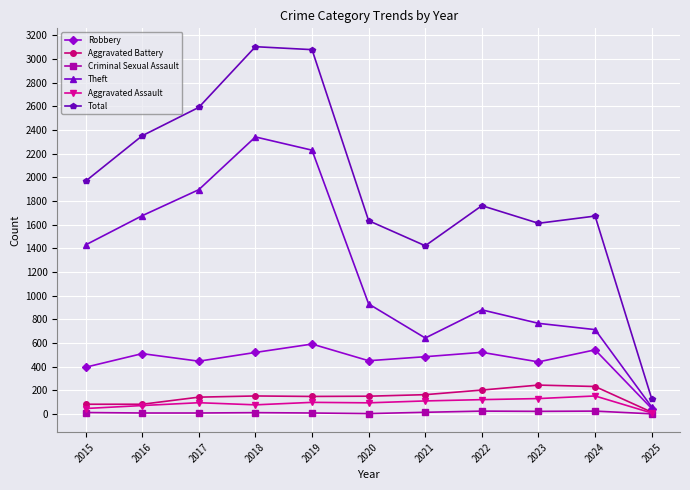

Which series has the largest total across all categories?

Total